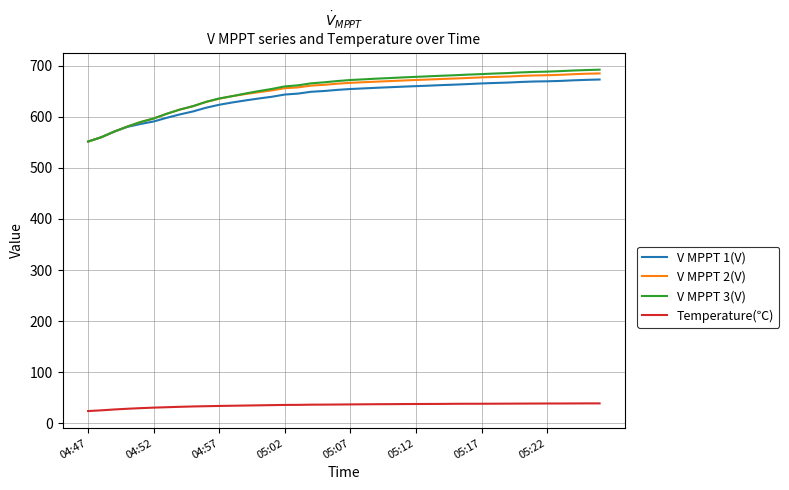

What is the minimum value for V MPPT 3(V)?

551.6